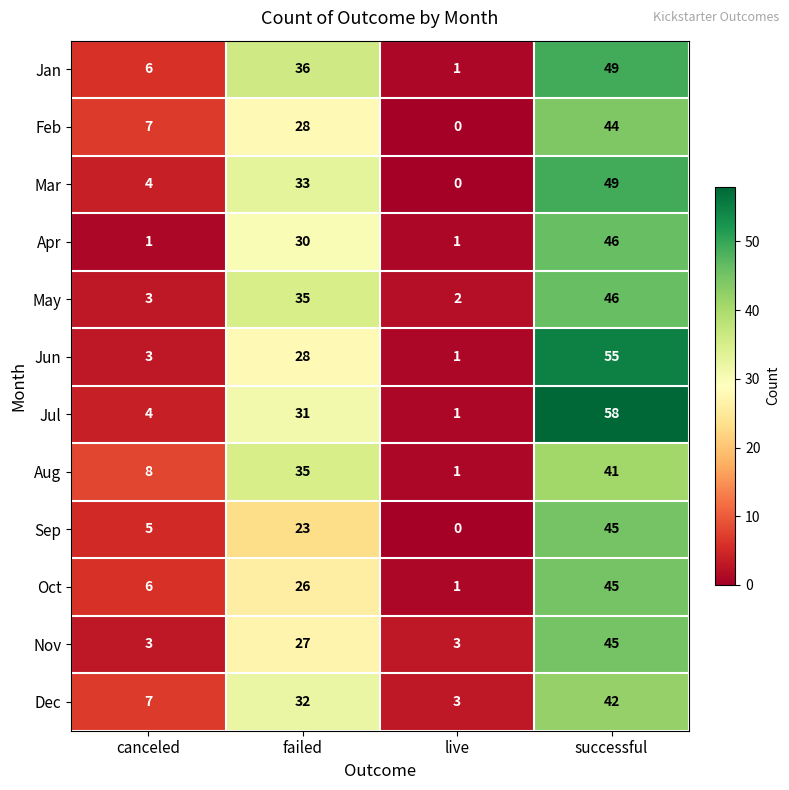

The Dec series shows 32 at failed. True or false?

True